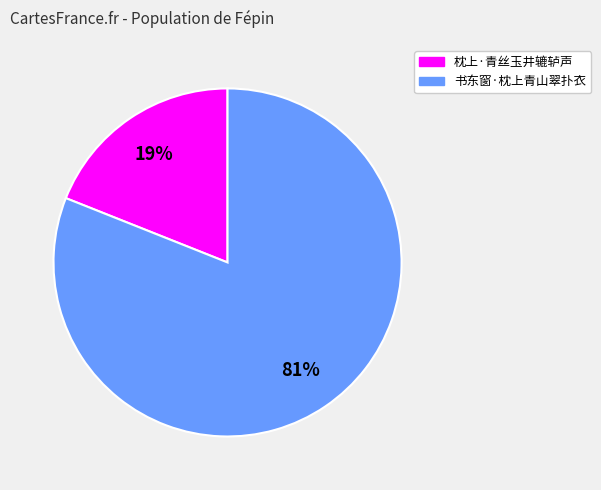

Count the number of slices in the pie.

2